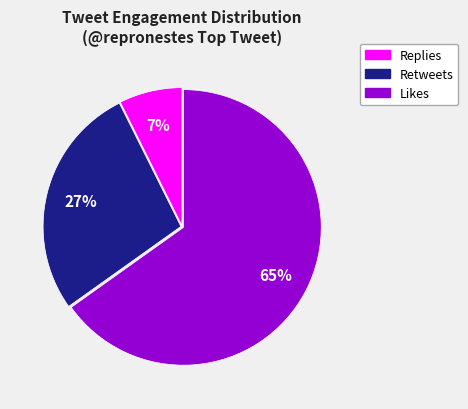

How many segments does this pie chart have?

3